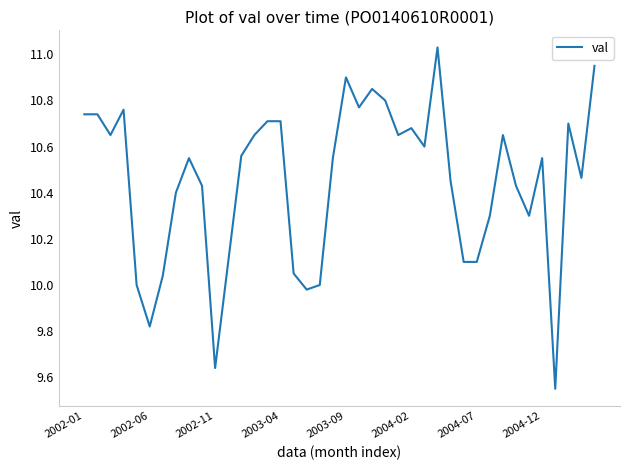

What is the difference between the maximum and minimum values?

1.5